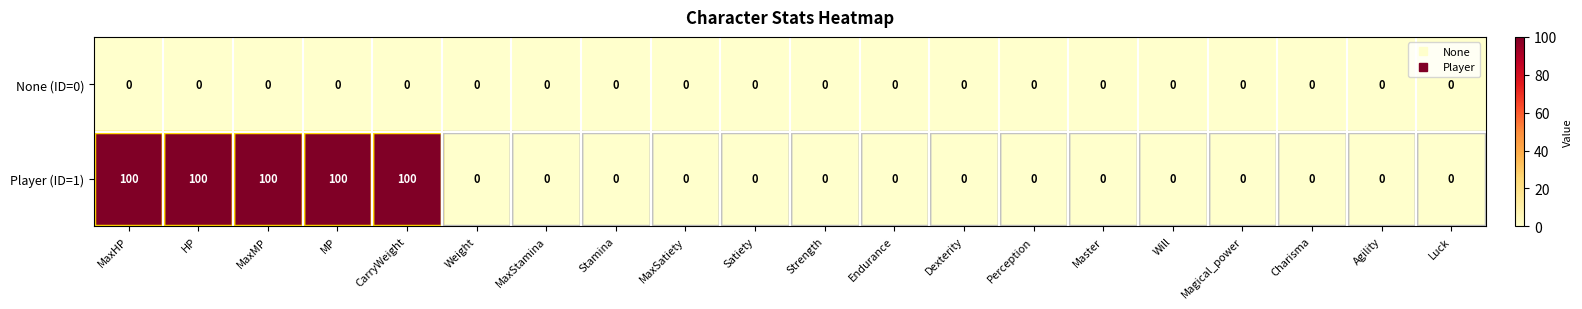

List the series in order of their peak value, lowest first.

None (ID=0), Player (ID=1)